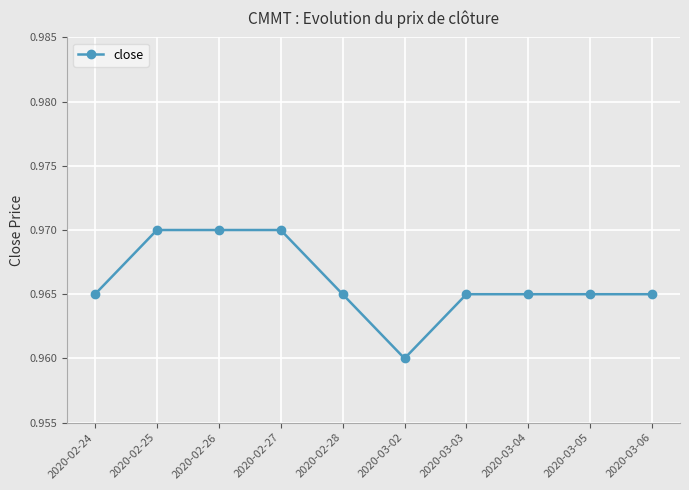

True or false: the data shows 1.4 at 2020-03-02.

False